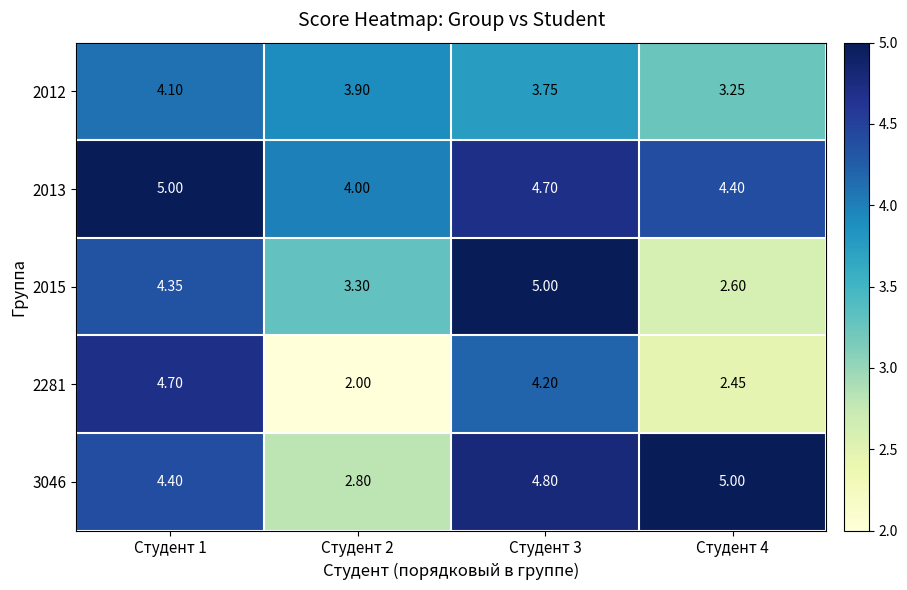

Is the value of 2015 at Студент 2 greater than the value of 2281 at Студент 3?

No